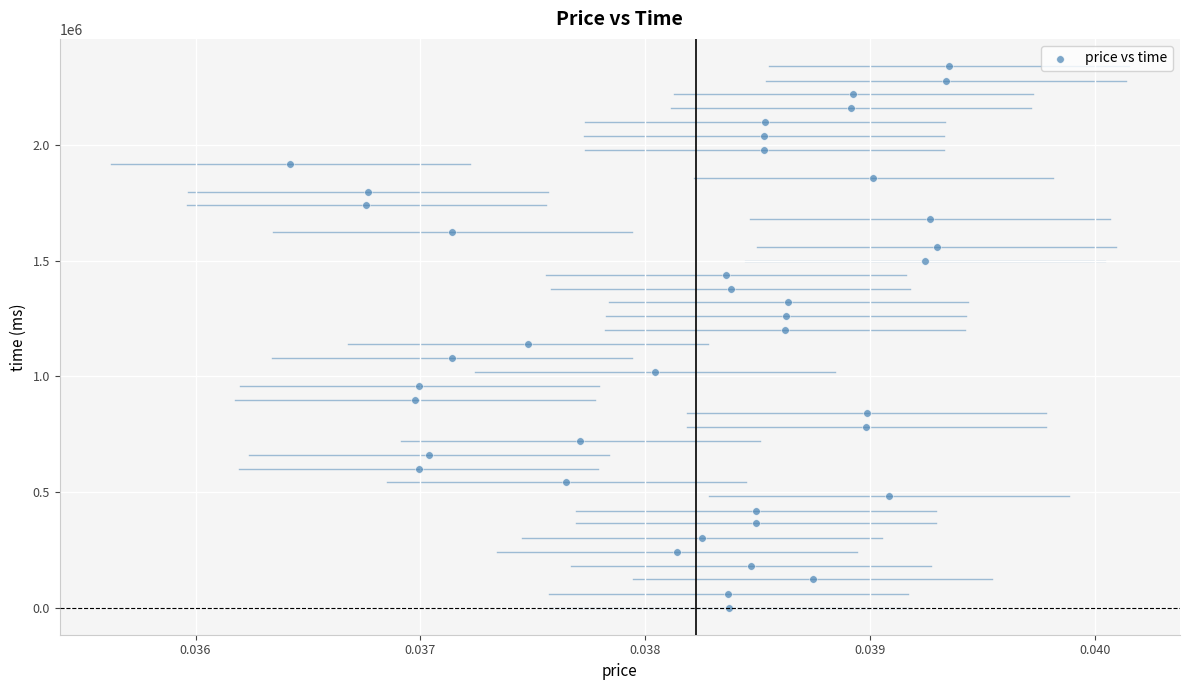

What is the range of Y values (max minus min)?

2343000